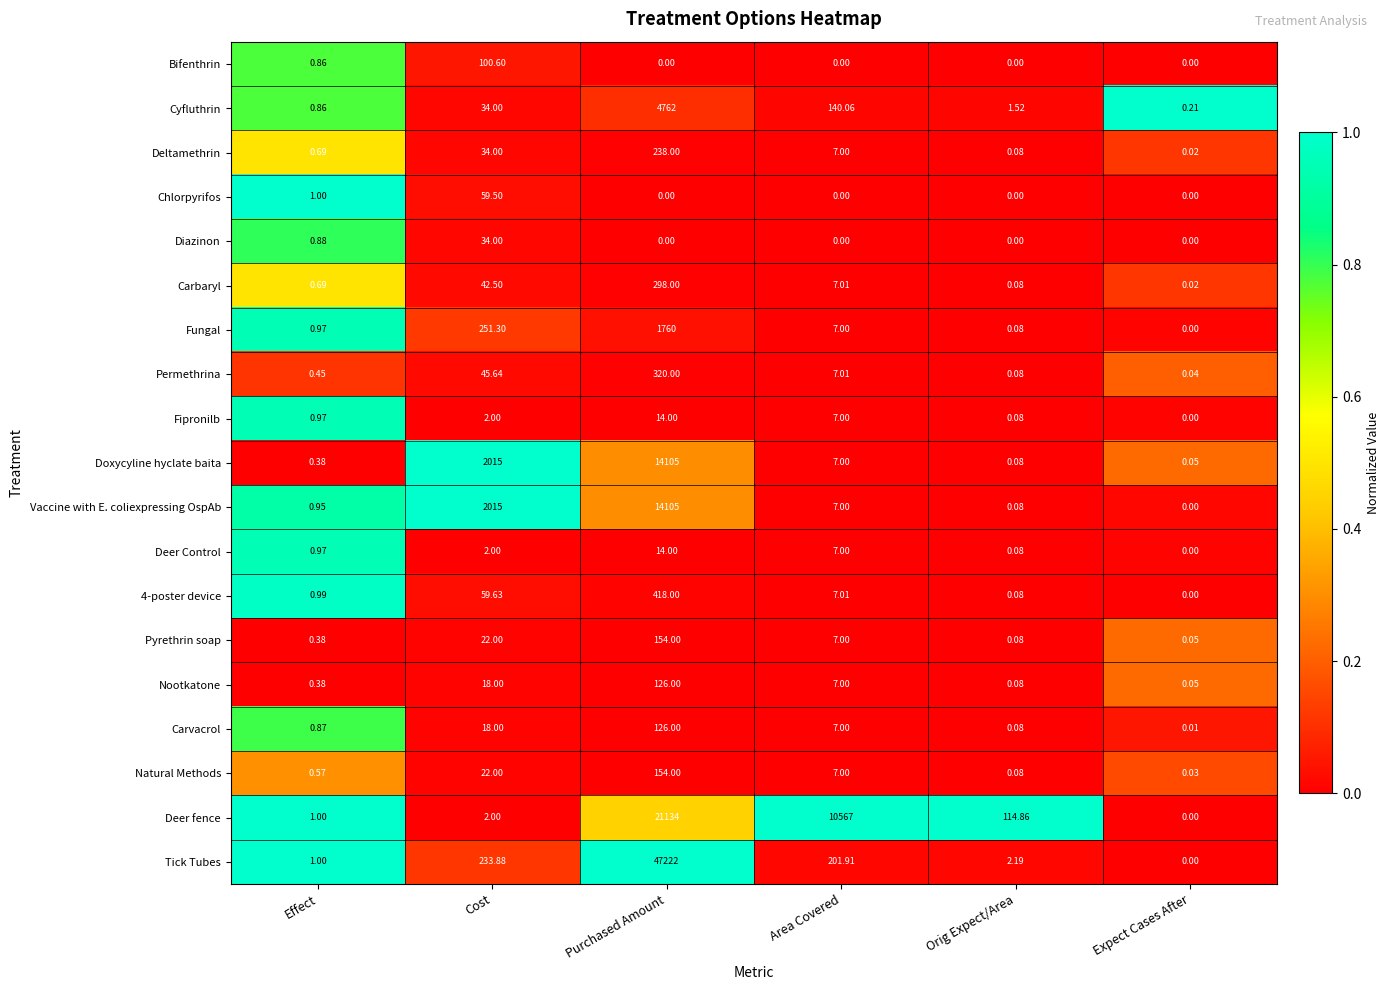

Is the value of Permethrina at Expect Cases After greater than the value of Diazinon at Area Covered?

Yes